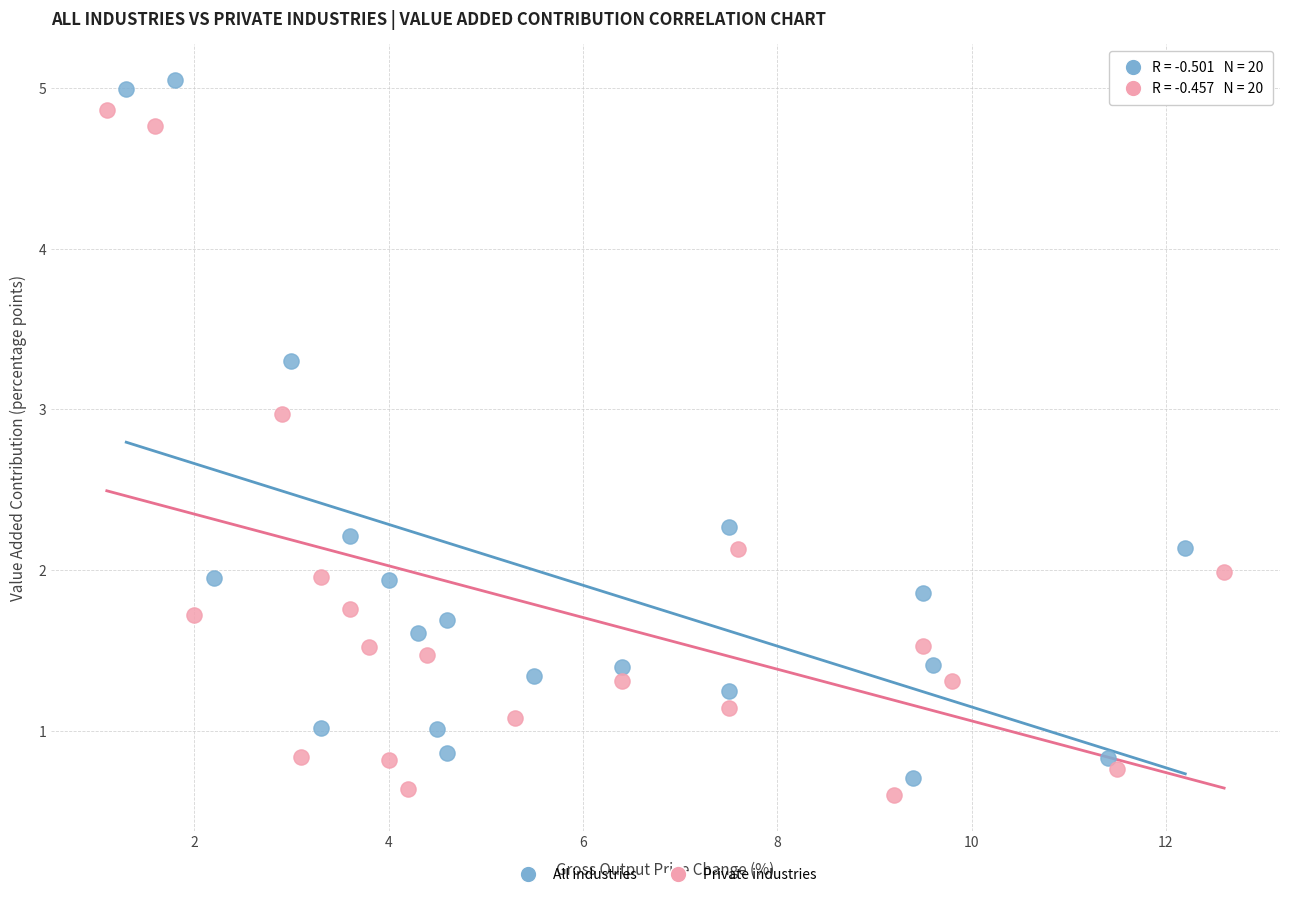

Which series has the largest Y range (max minus min)?

All industries